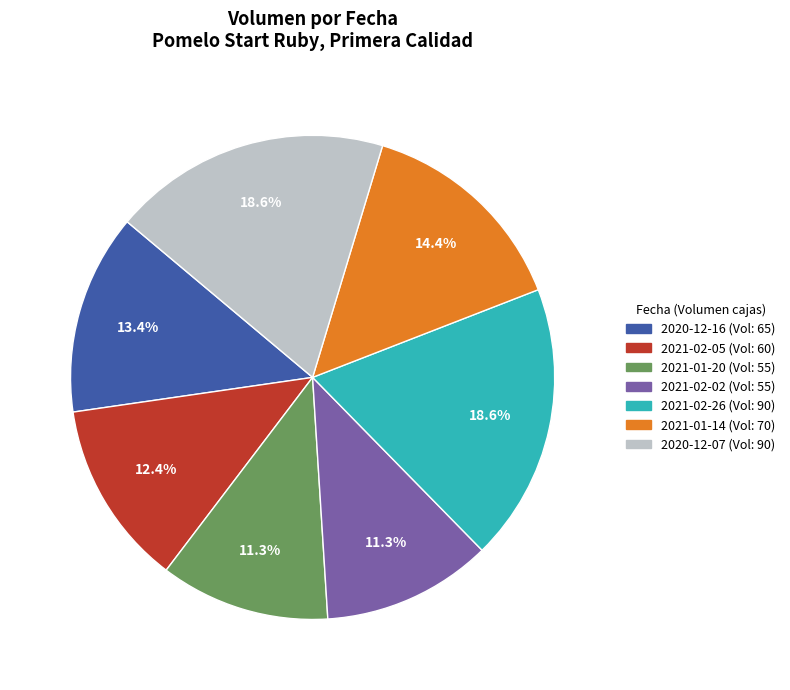

Does 2020-12-16 represent more than half of the total?

No